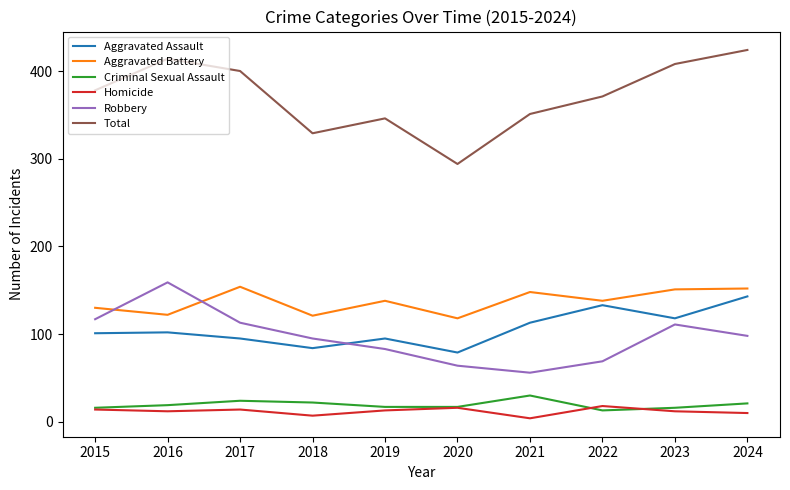

True or false: Homicide and Robbery intersect in this chart.

False